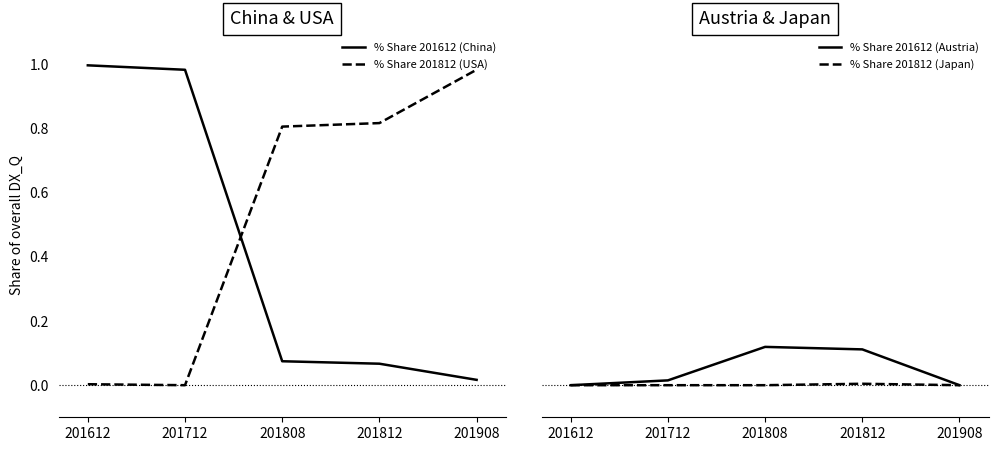

Between 201712 and 201812, which is larger?

201712